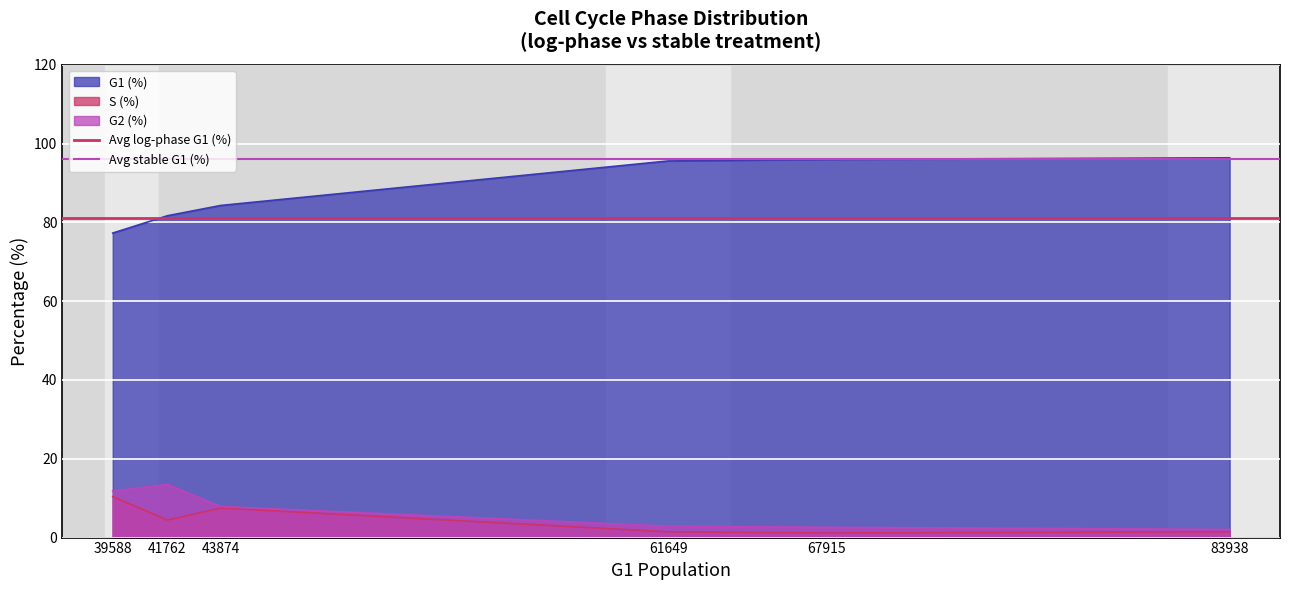

What is the average value of the Avg stable G1 (%) series?

96.0